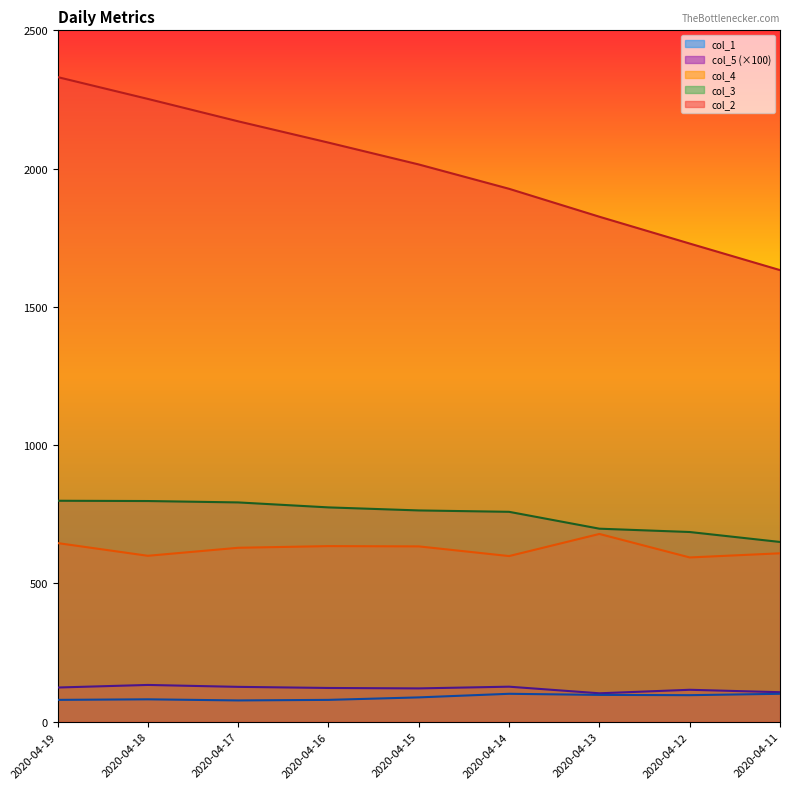

Reading left to right, transcribe all the data shown in this chart.

col_2: 2020-04-19=2331.0	2020-04-18=2252.0	2020-04-17=2171.0	2020-04-16=2094.0	2020-04-15=2015.0	2020-04-14=1927.0	2020-04-13=1826.0	2020-04-12=1729.0	2020-04-11=1633.0
col_3: 2020-04-19=799.0	2020-04-18=798.0	2020-04-17=793.0	2020-04-16=775.0	2020-04-15=764.0	2020-04-14=759.0	2020-04-13=698.0	2020-04-12=686.0	2020-04-11=650.0
col_4: 2020-04-19=646.0	2020-04-18=600.0	2020-04-17=629.0	2020-04-16=635.0	2020-04-15=634.0	2020-04-14=599.0	2020-04-13=679.0	2020-04-12=594.0	2020-04-11=609.0
col_1: 2020-04-19=79.0	2020-04-18=81.0	2020-04-17=77.0	2020-04-16=79.0	2020-04-15=88.0	2020-04-14=101.0	2020-04-13=97.0	2020-04-12=96.0	2020-04-11=101.0
col_5: 2020-04-19=123.7	2020-04-18=133.0	2020-04-17=126.1	2020-04-16=122.0	2020-04-15=120.5	2020-04-14=126.7	2020-04-13=102.8	2020-04-12=115.5	2020-04-11=106.7